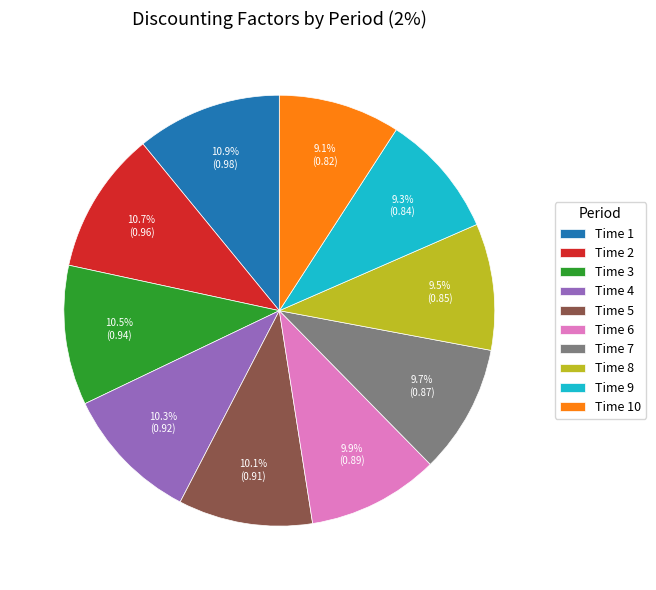

Does any single category account for the majority?

No